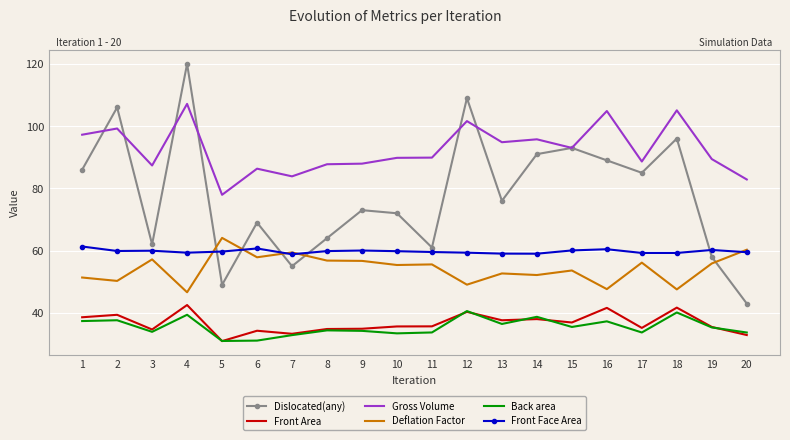

What is the spread (max minus min) of values at 19?

54.1